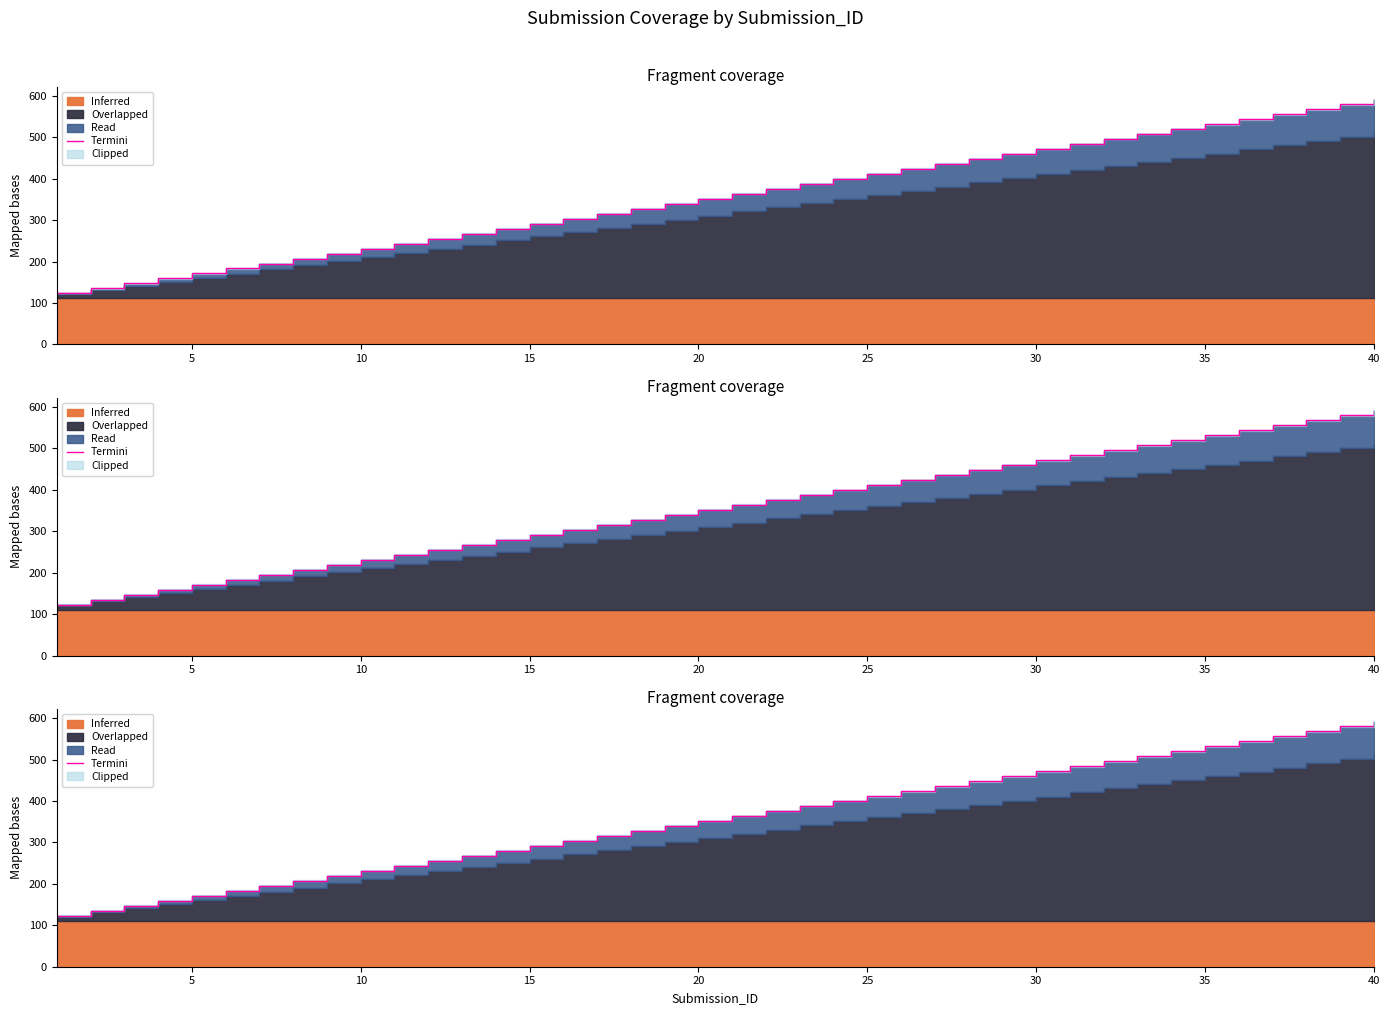

What is the difference between the maximum and minimum values?

468.9